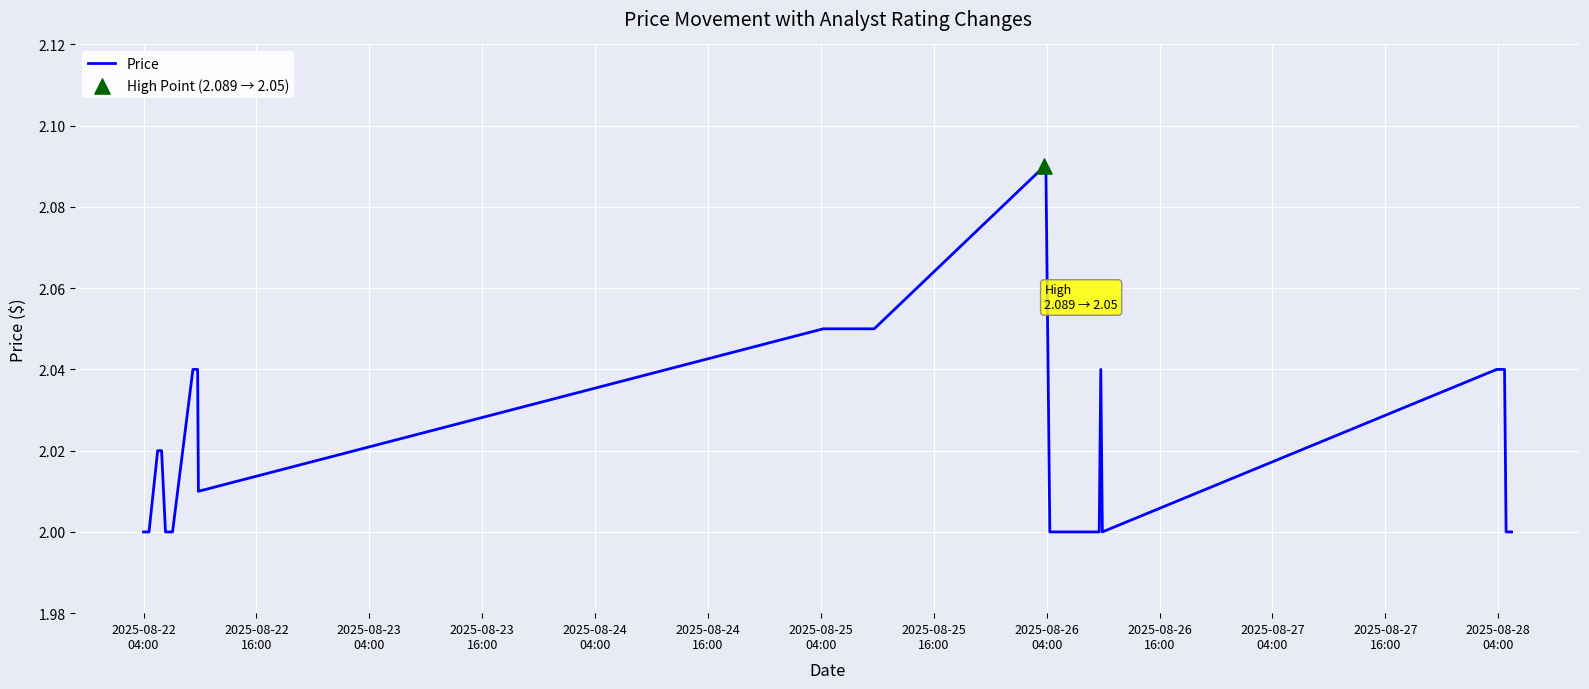

Is this an area chart (filled region under the line)?

No